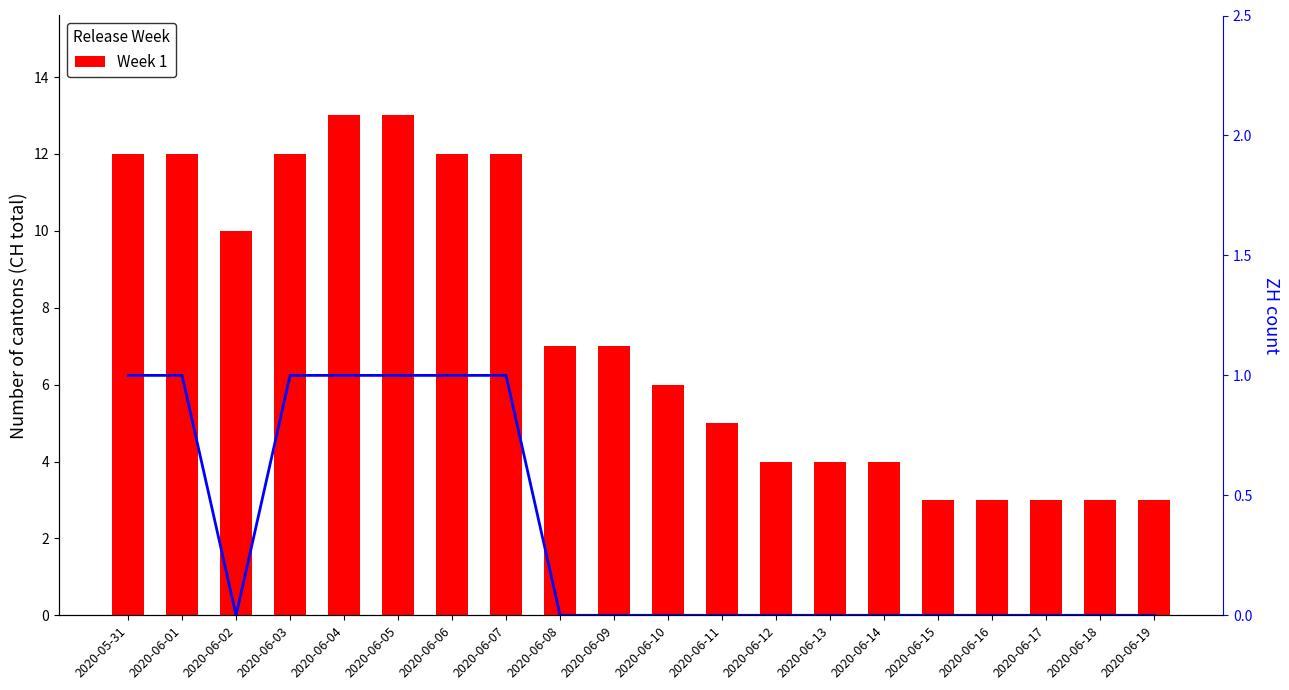

At 2020-06-09, list the series in order from largest to smallest.

Week 1, ZH